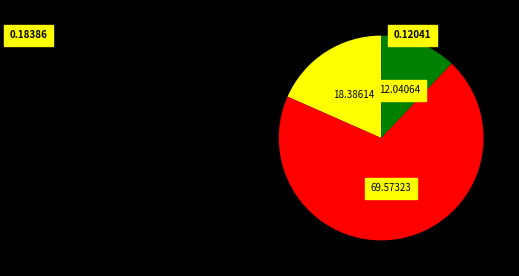

Is there a majority slice in this chart?

Yes